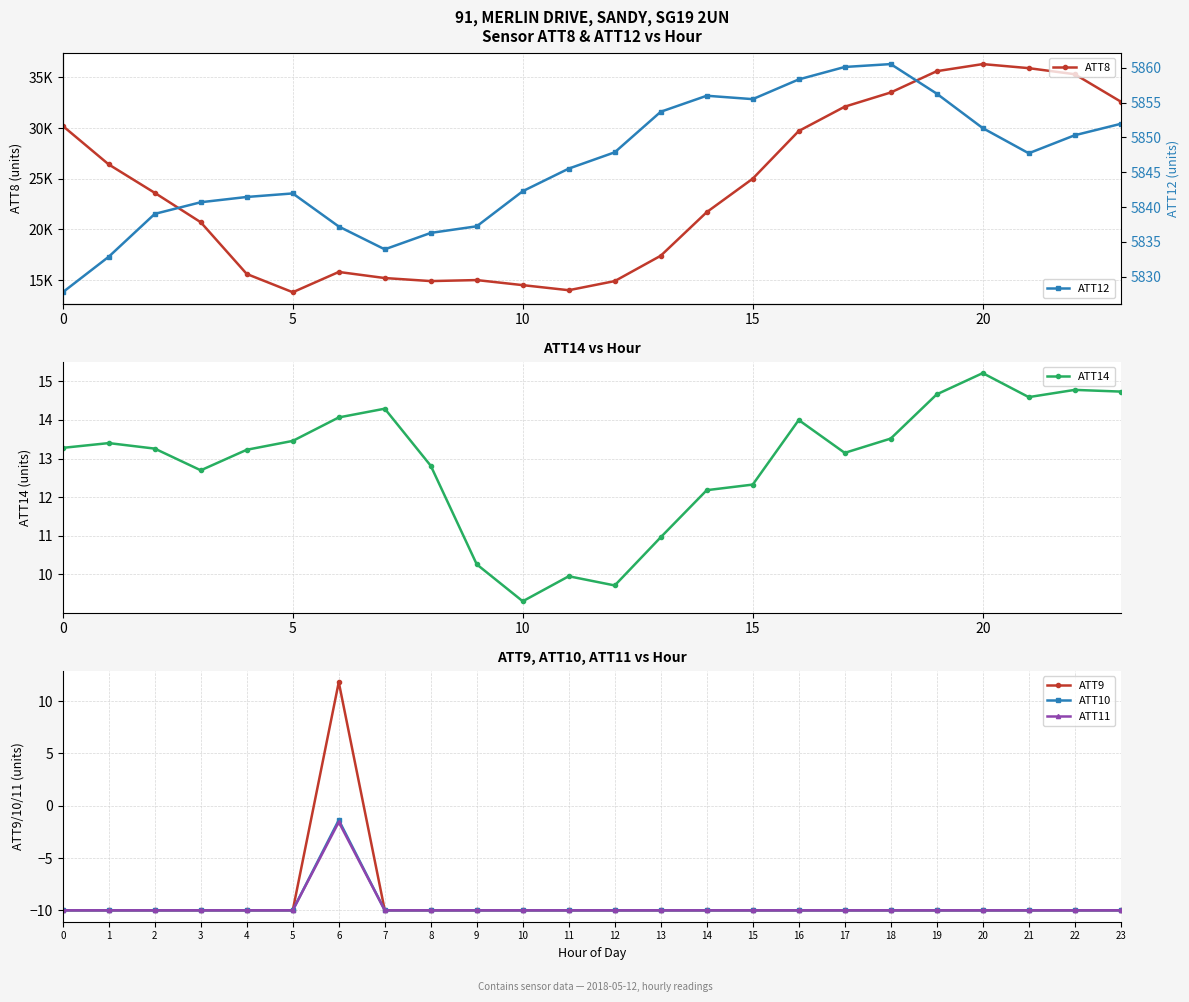

What is the label of the 18th point from the right?

6